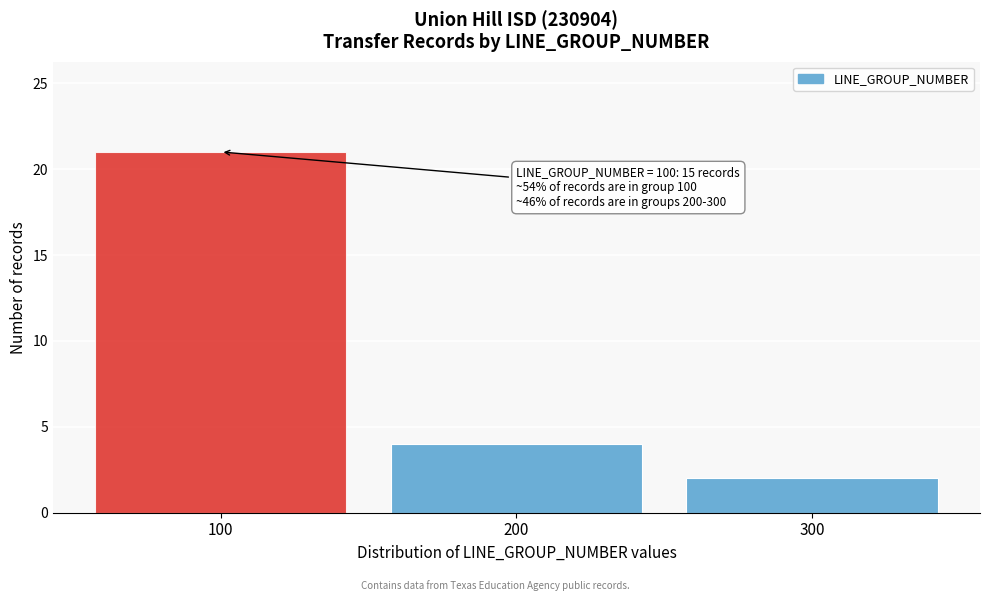

Over which range of the x-axis is the bar tallest?

50 to 150